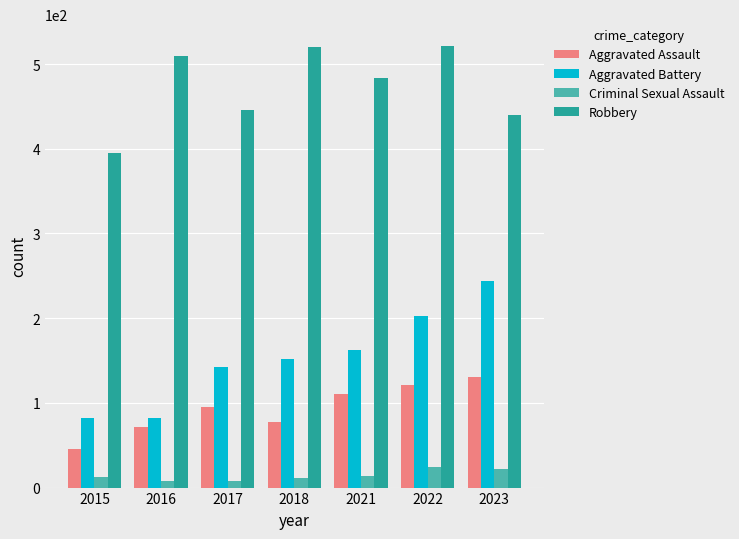

What is the approximate value of Aggravated Assault at 2023, to the nearest 10?

130